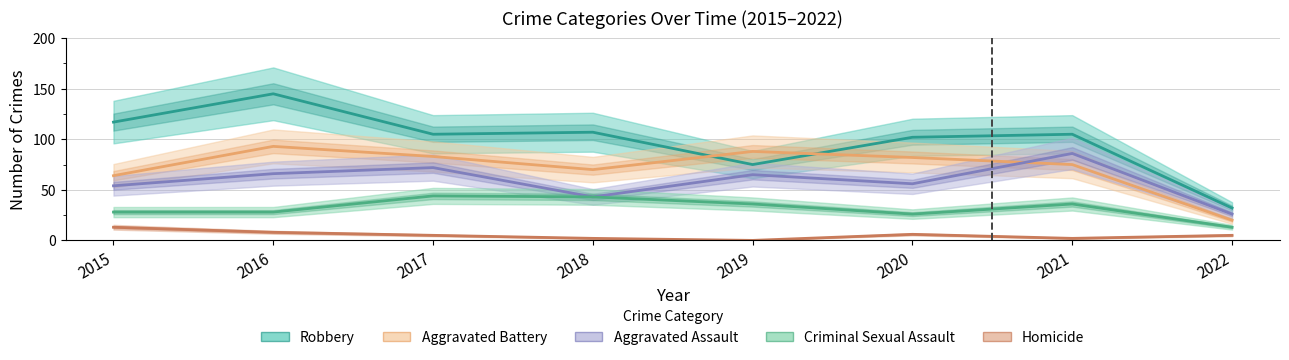

Which category has the lowest value in the Criminal Sexual Assault series?

2022